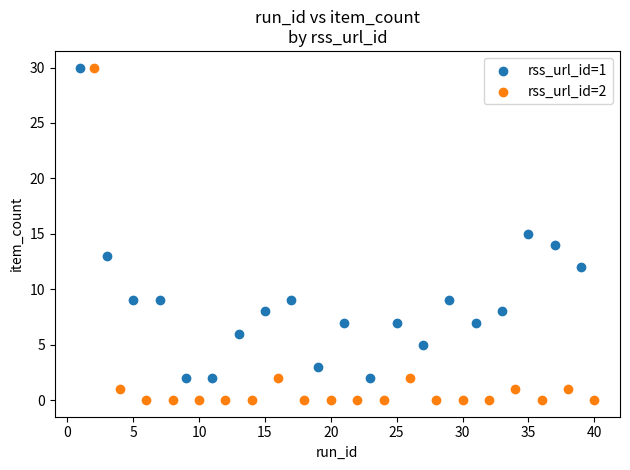

Which series contains the lowest Y value?

rss_url_id=2